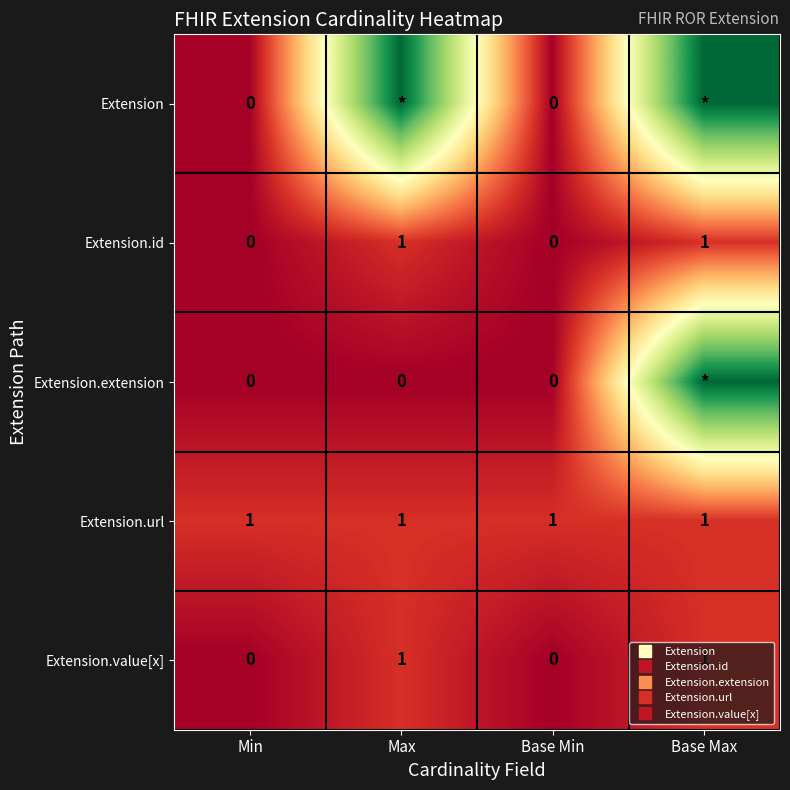

Which category has the lowest value in the Extension.id series?

Min